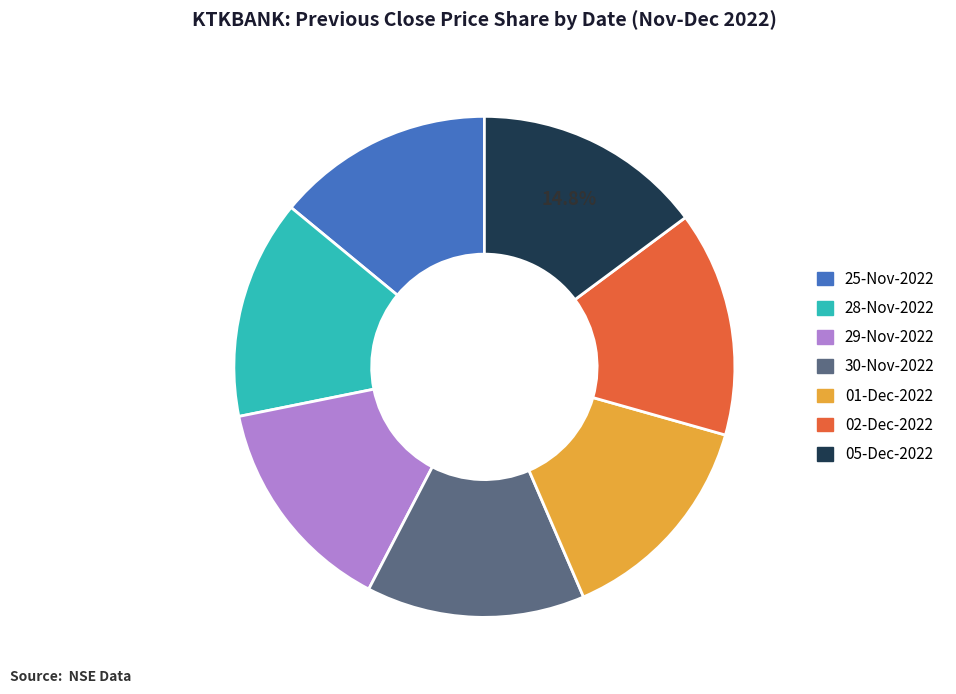

Combined, do 01-Dec-2022 and 30-Nov-2022 account for over 50%?

No